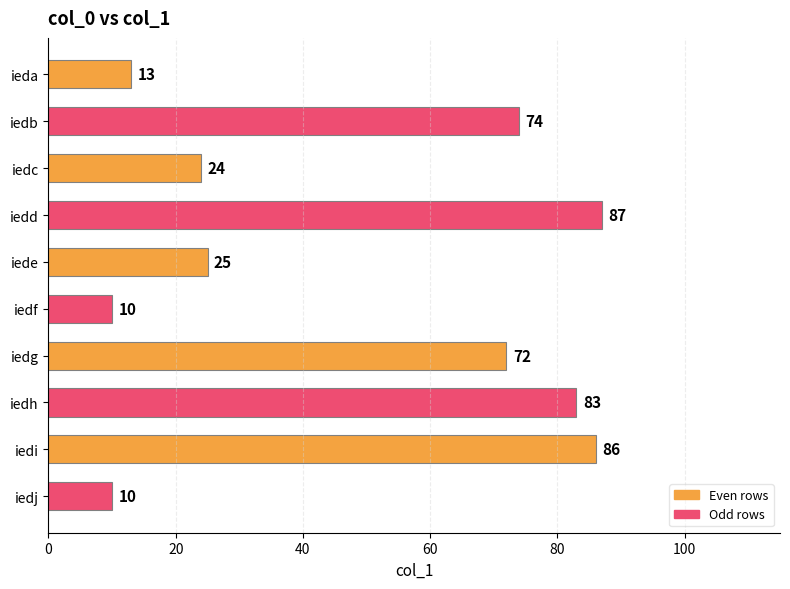

What is the value of the 2nd bar from the top?

74